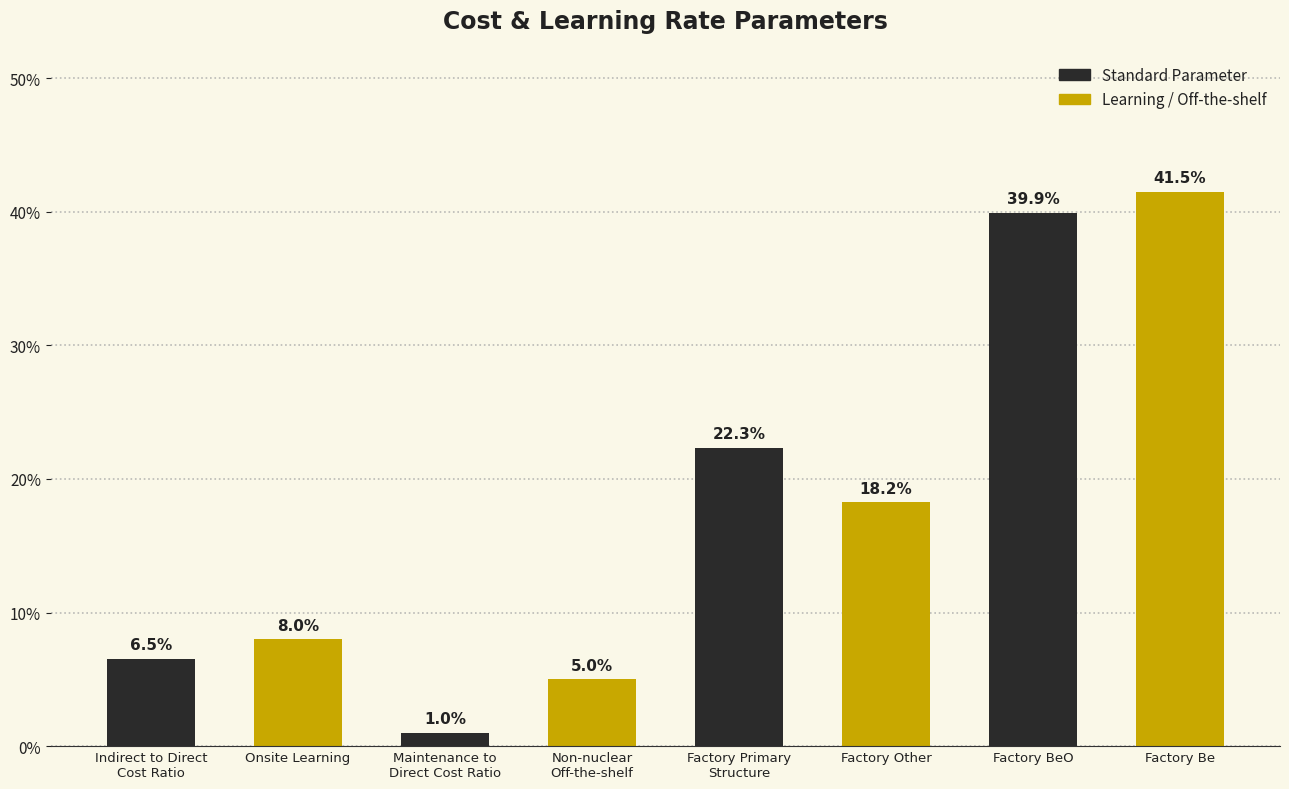

The chart shows a value of 0.2 at Factory Primary
Structure. True or false?

True